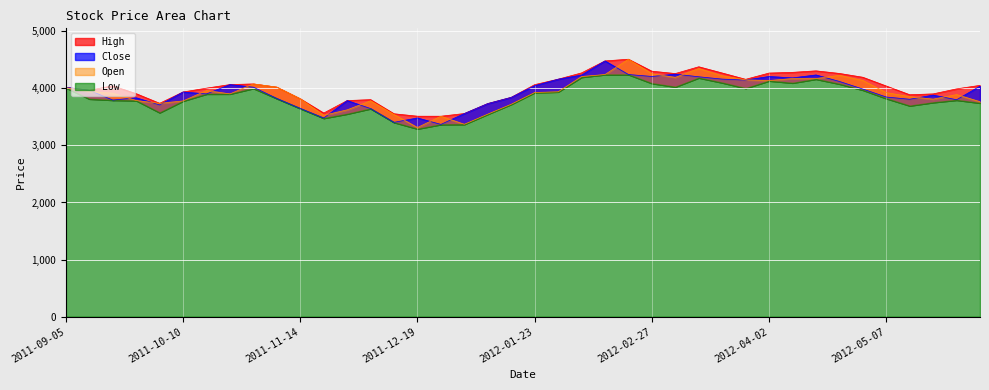

Is it true that Open equals 3778.7 at 2011-10-10?

True